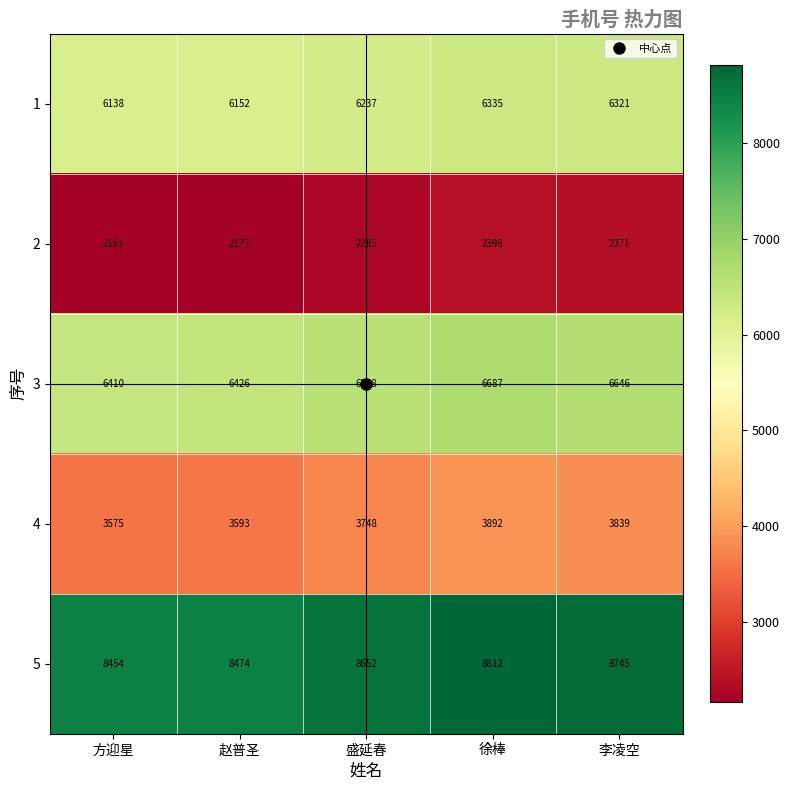

What is the total value across all series at 李凌空?

27922